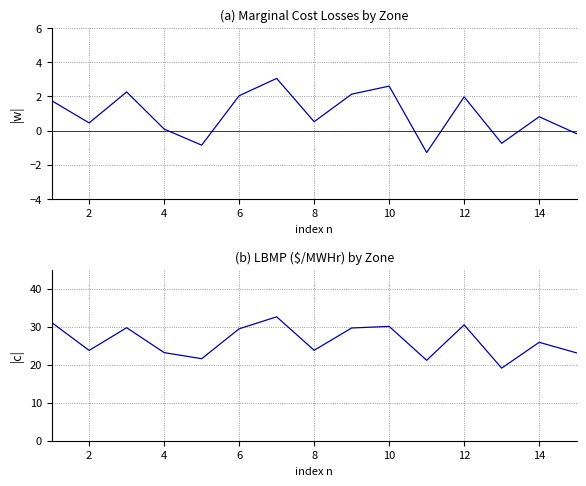

What is the label of the 2nd point from the left?

2